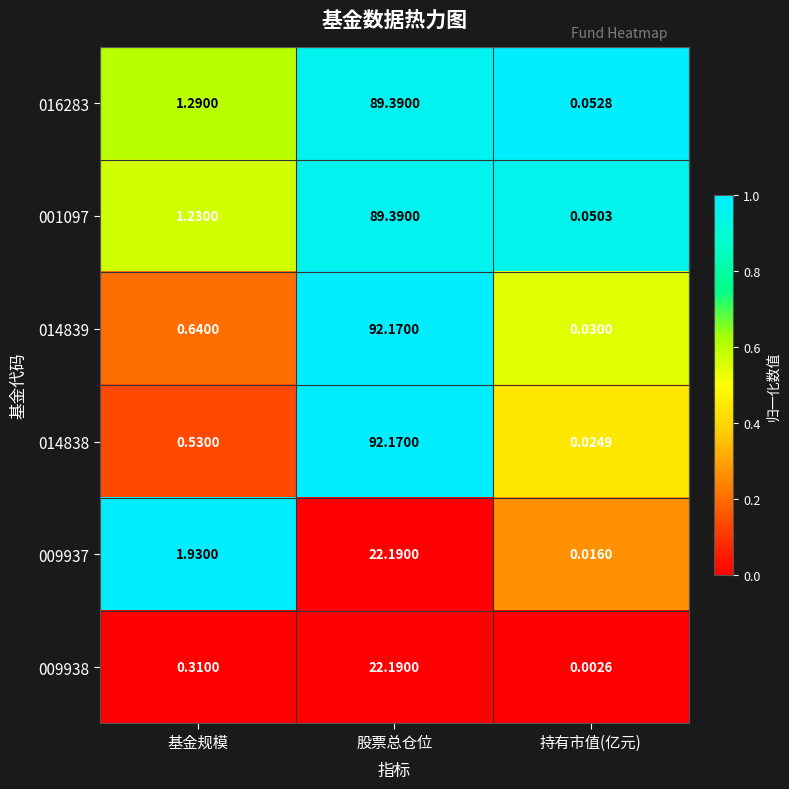

List the labels in order of 016283 value, largest first.

股票总仓位, 基金规模, 持有市值(亿元)